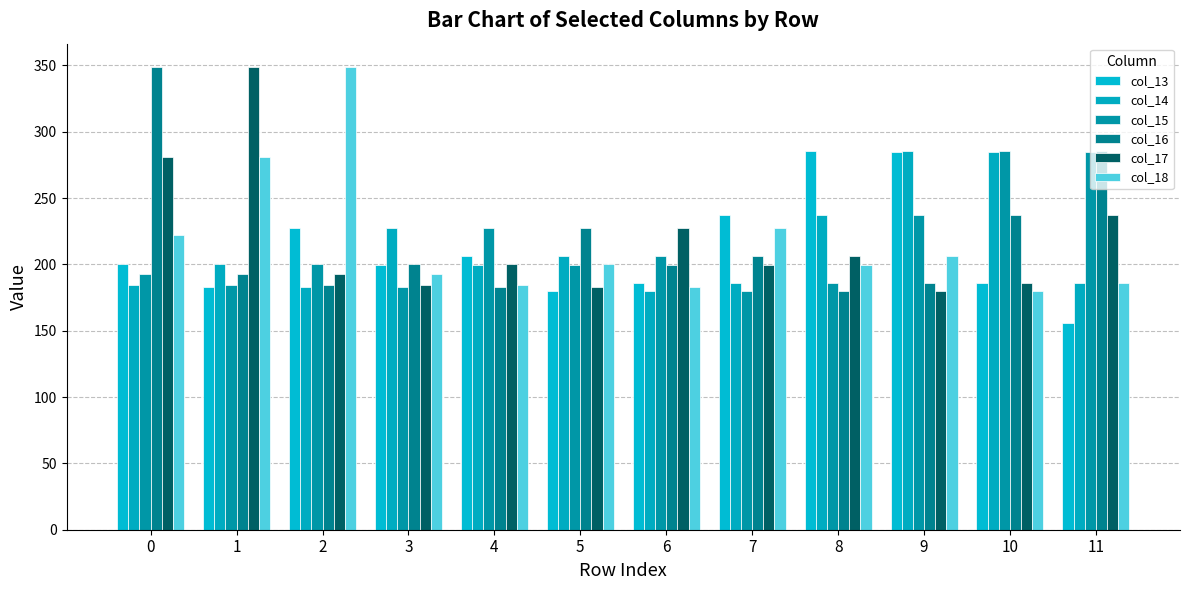

Which has a higher value, 6 or 8?

8